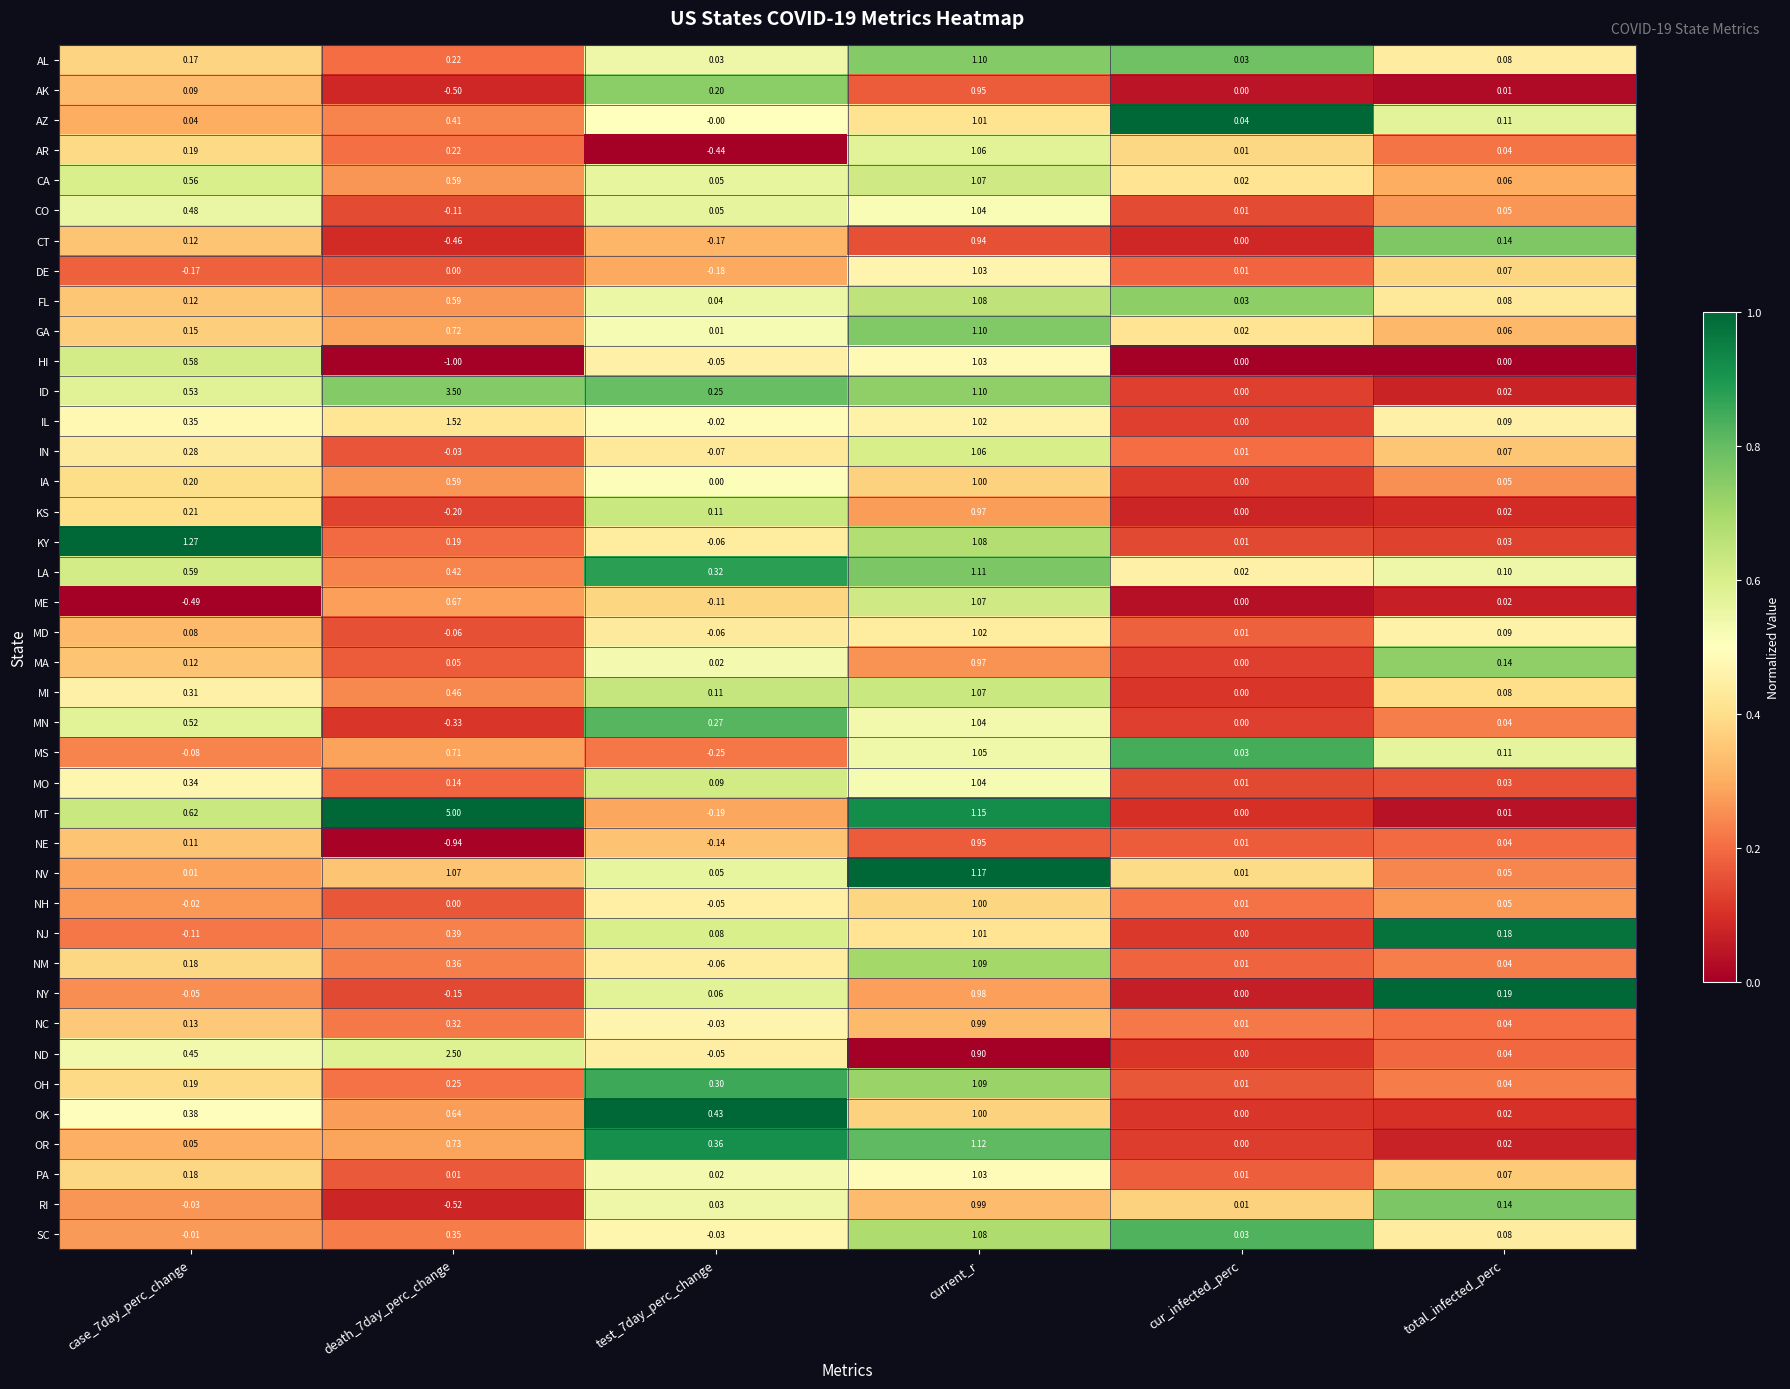

Which category has the highest value in the DE series?

current_r